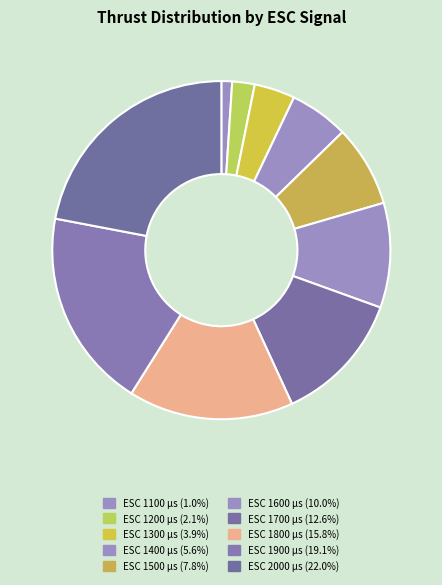

How many slices are in this pie chart?

10